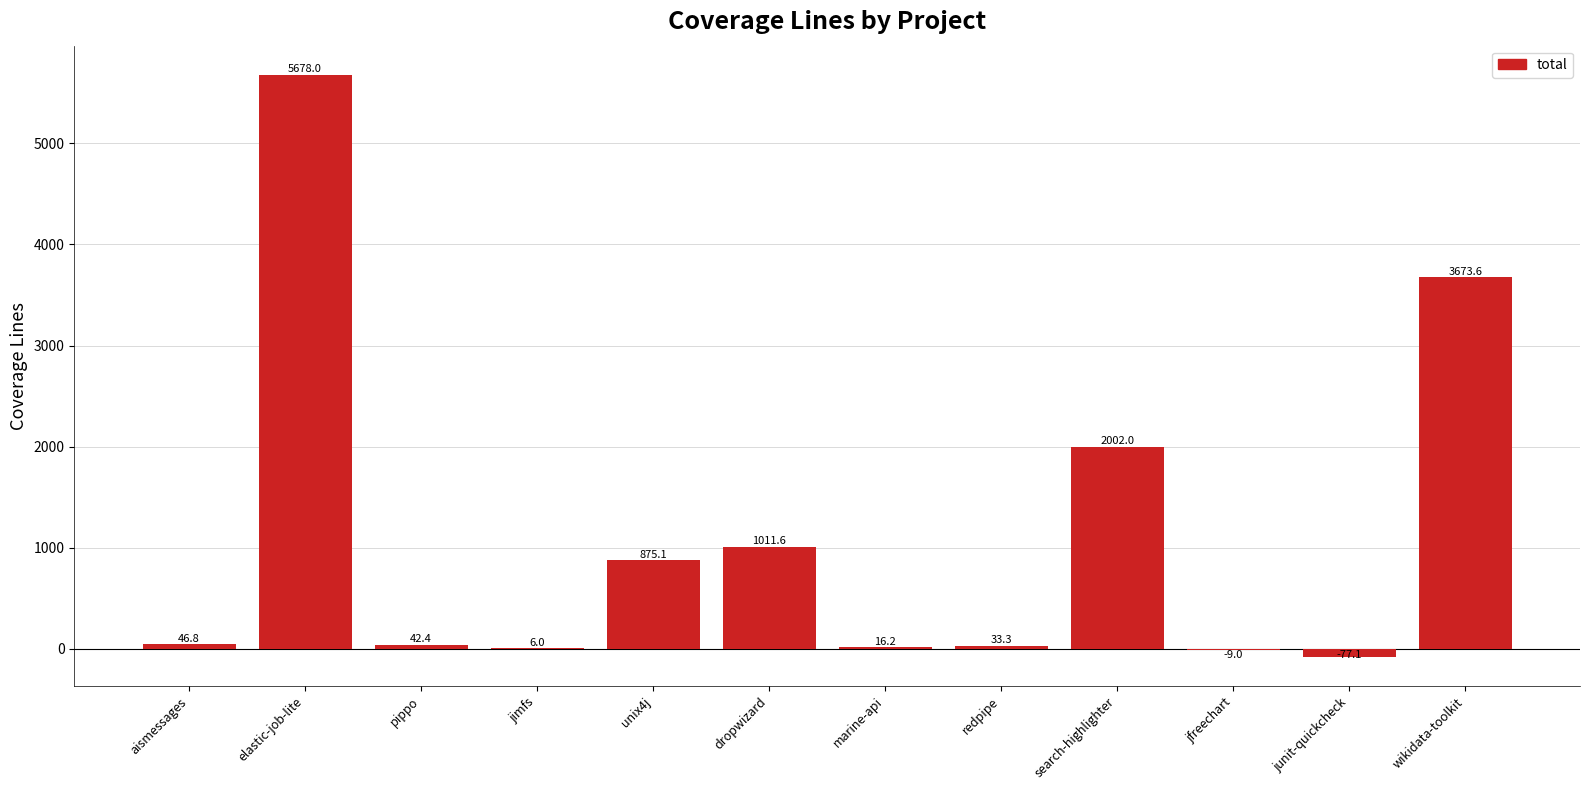

Reading left to right, transcribe all the data shown in this chart.

aismessages=46.8	elastic-job-lite=5678.0	pippo=42.4	jimfs=6.0	unix4j=875.1	dropwizard=1011.6	marine-api=16.2	redpipe=33.3	search-highlighter=2002.0	jfreechart=-9.0	junit-quickcheck=-77.1	wikidata-toolkit=3673.6